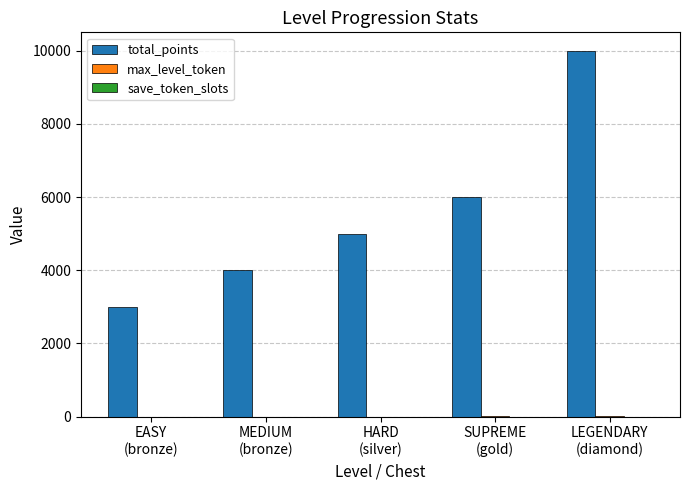

Count the number of categories in the chart.

5